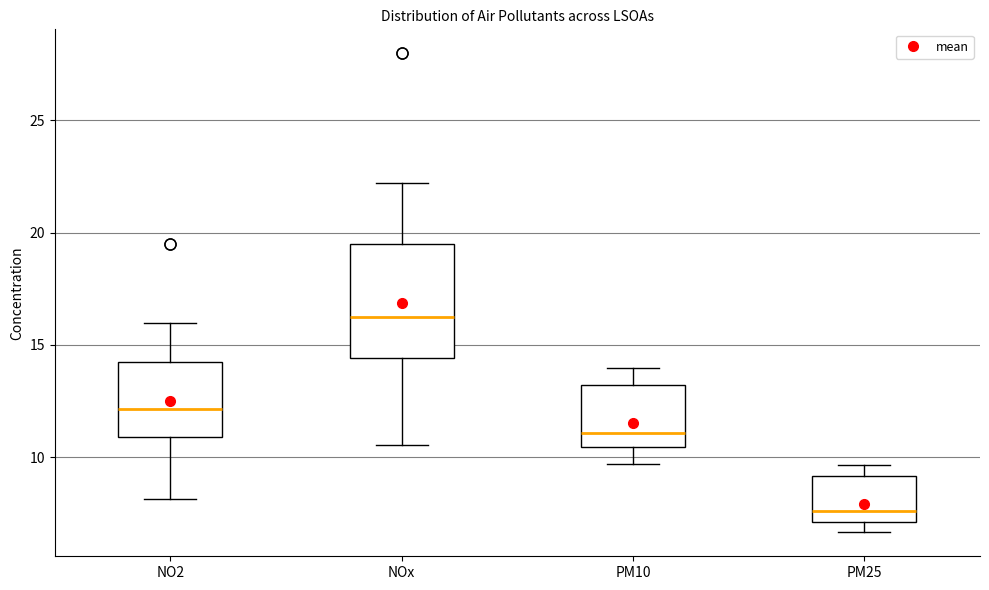

Which box has the lowest median line?

PM25